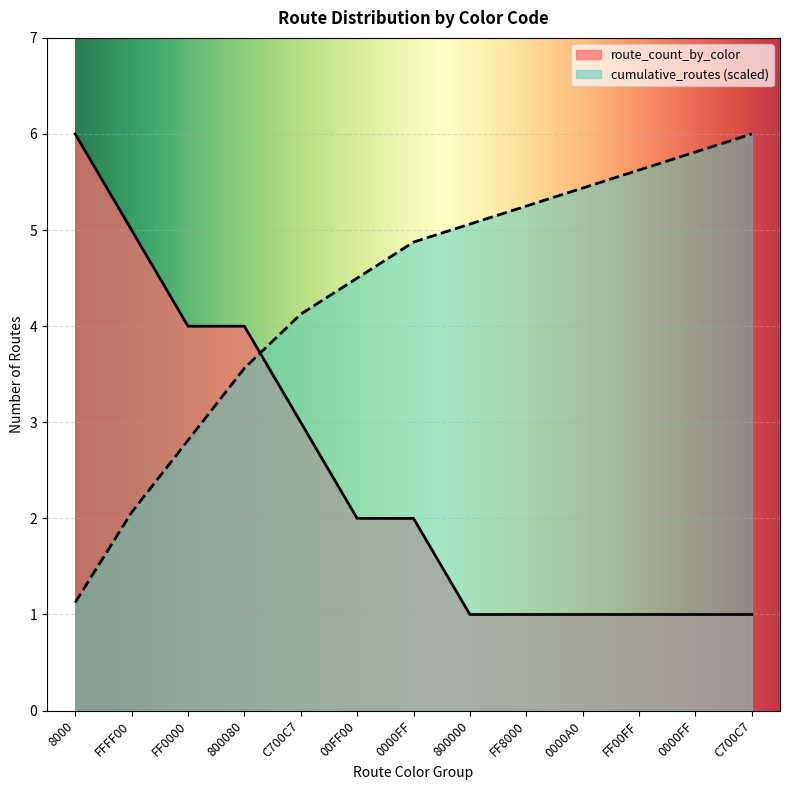

What is the total value across all series at C700C7?

7.1